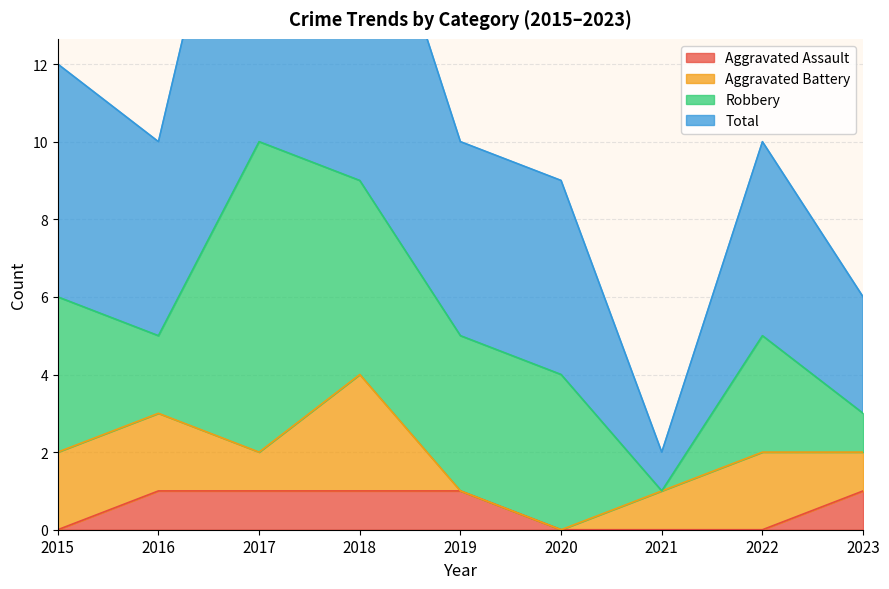

At which category does the chart reach its minimum across all series?

2015